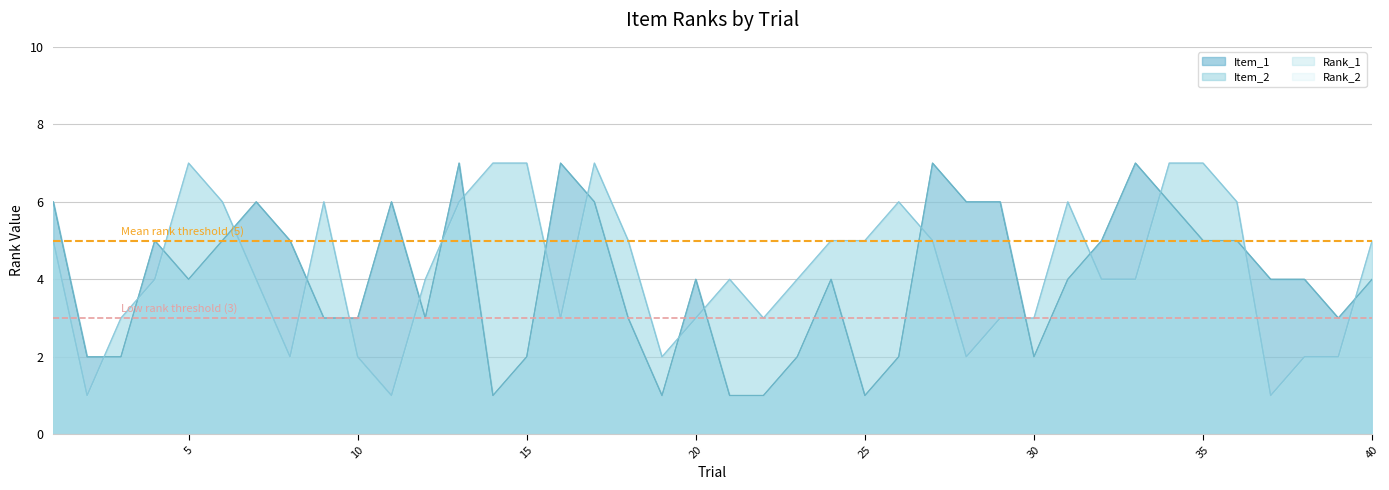

What is the average value of the Item_2 series?

4